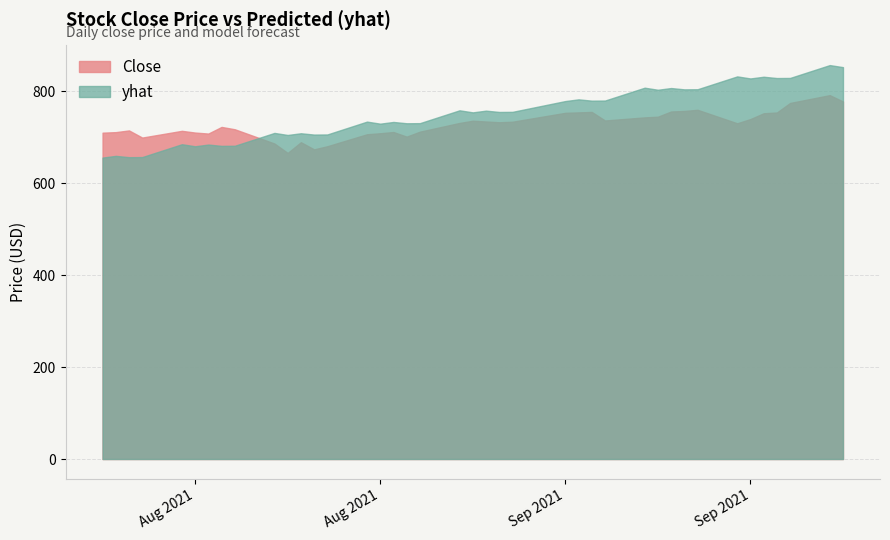

What is the smallest value displayed?

655.6